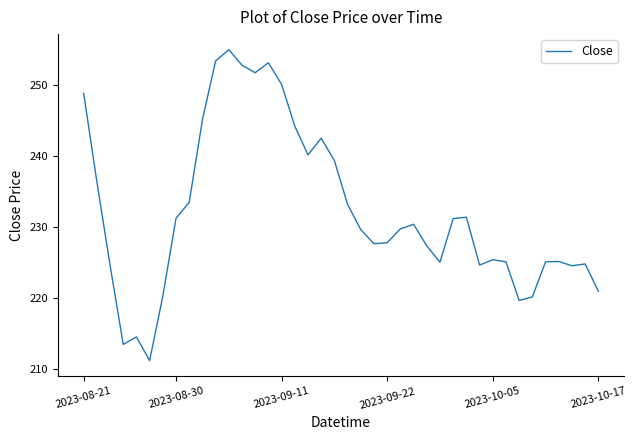

What is the smallest value displayed?

211.1